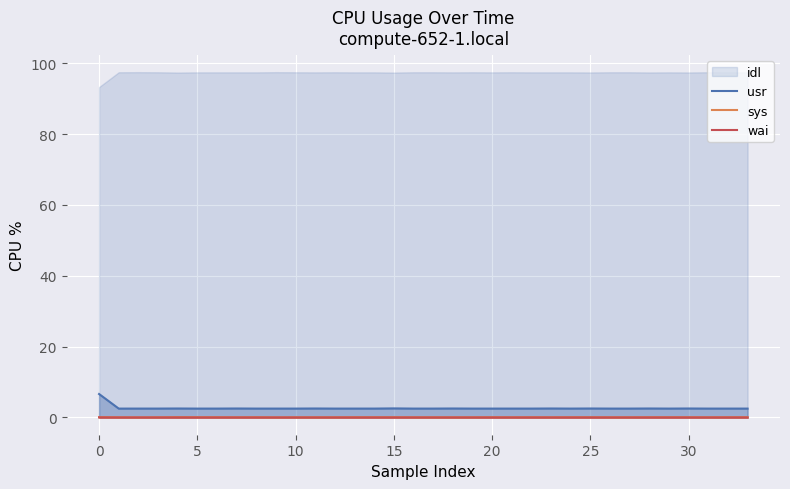

How many interior local valleys does the usr series have?

6